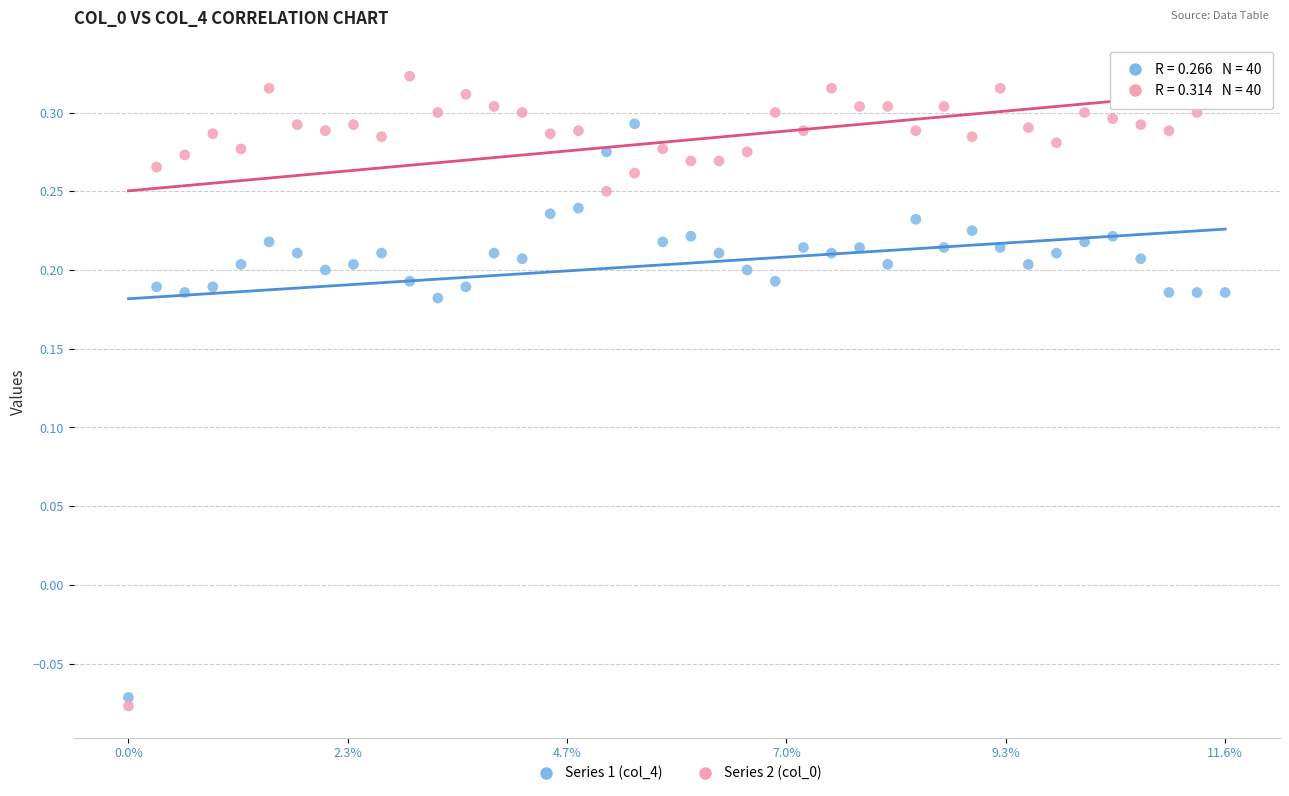

Which series reaches the maximum Y coordinate?

Series 2 (col_0)